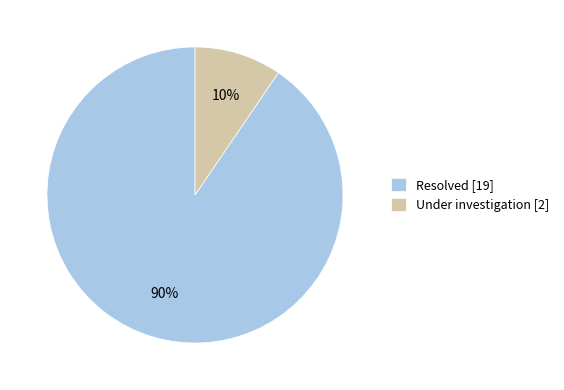

To the nearest percent, what is the average slice percentage?

50%